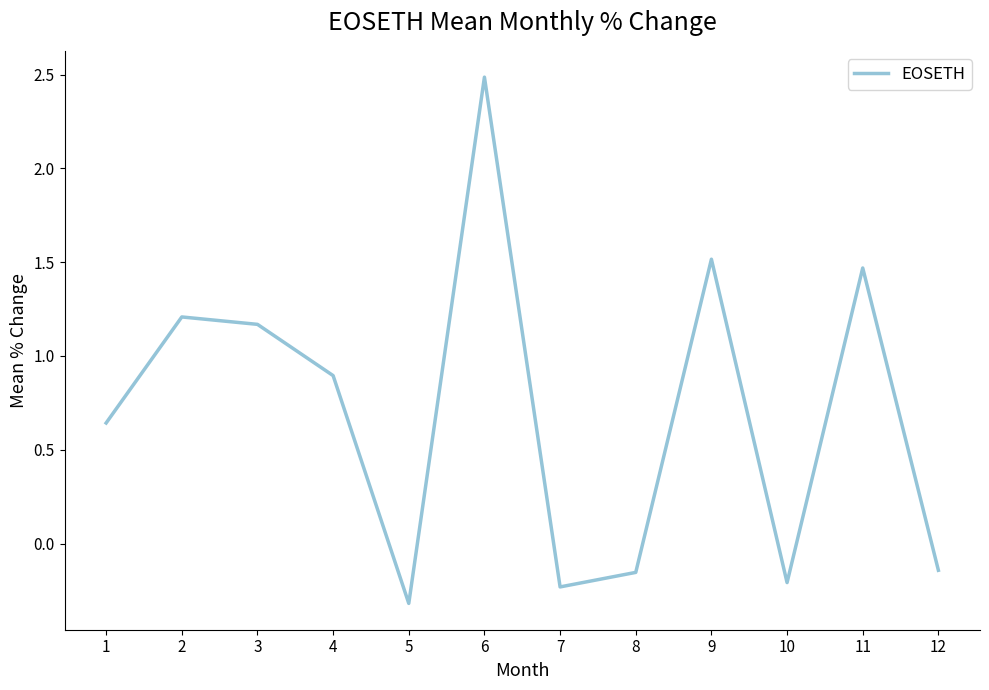

What is the change in value from 5 to 8?

+0.2